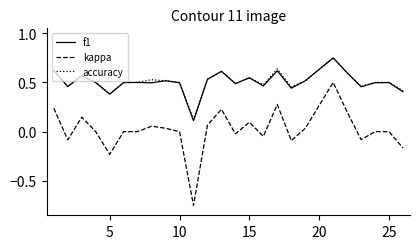

True or false: kappa and f1 intersect in this chart.

False